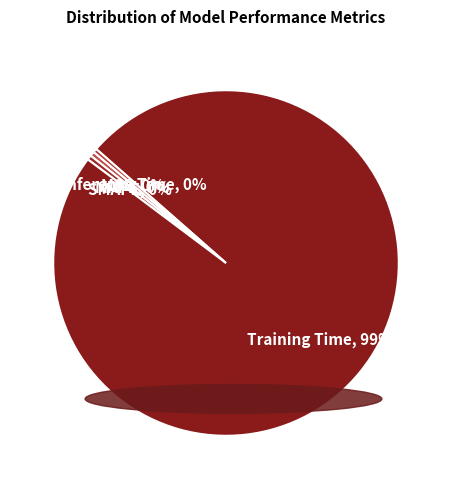

To the nearest percent, what is the difference between the largest and smallest slice percentages?

99%